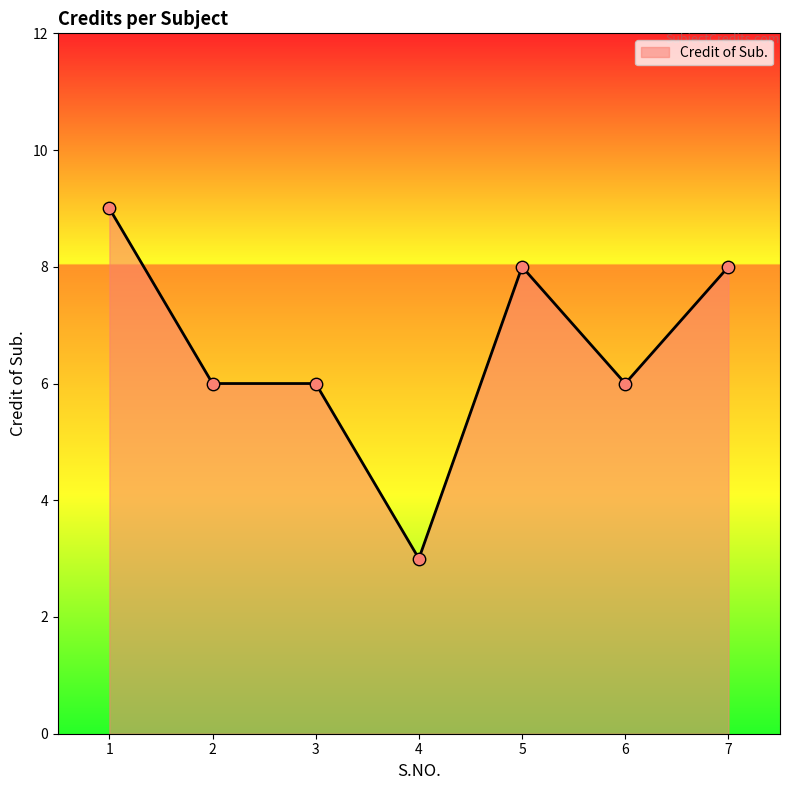

What is the change in value from 6 to 7?

+2